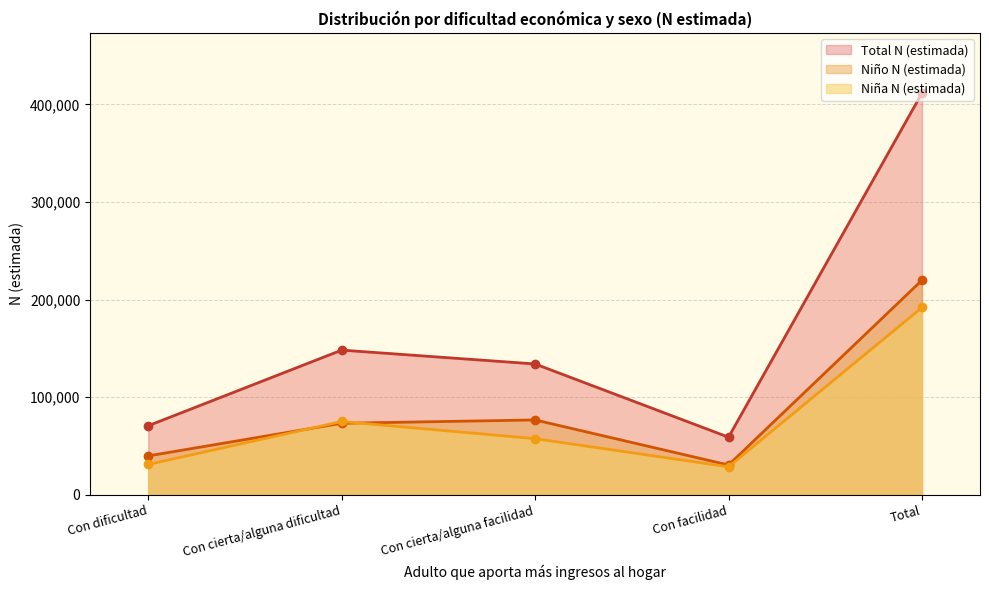

Rank the categories by Niña N (lím inf IC) value from lowest to highest.

Con facilidad, Con dificultad, Con cierta/alguna facilidad, Con cierta/alguna dificultad, Total